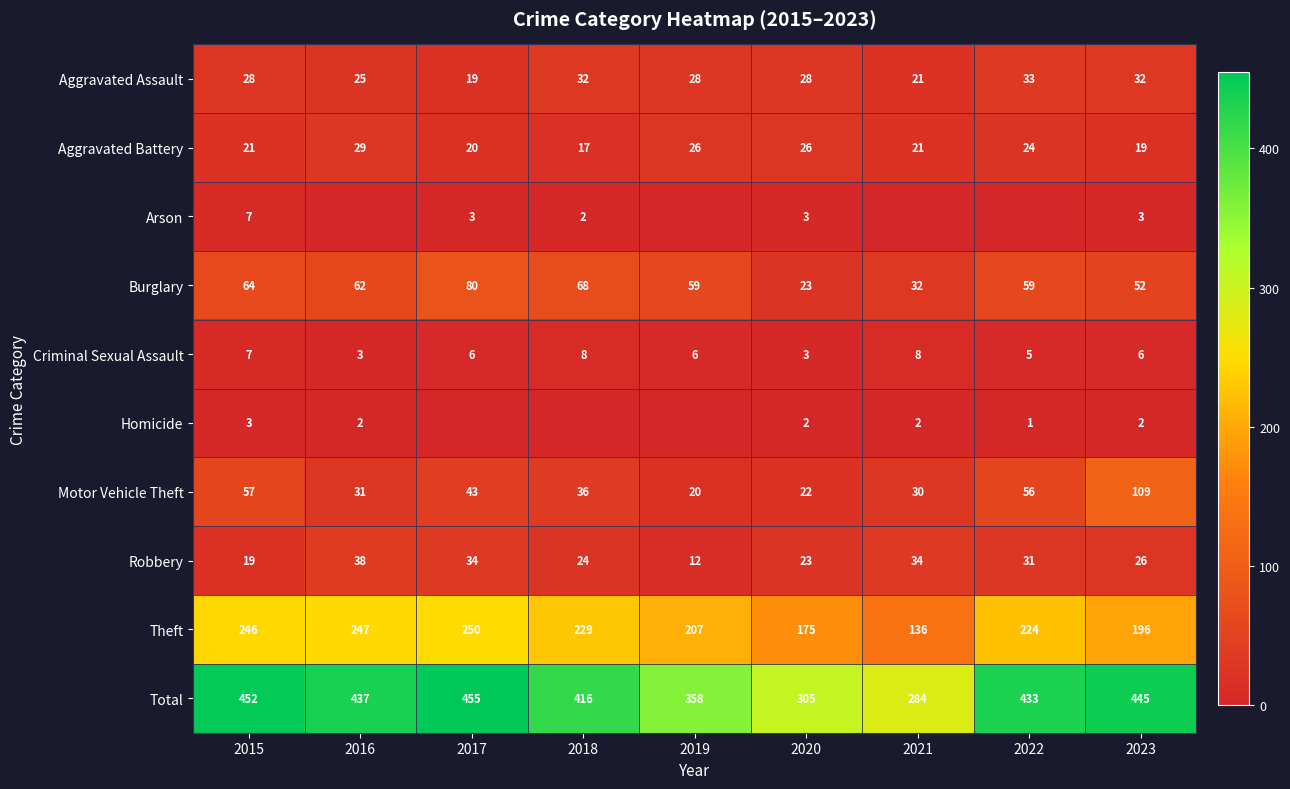

At which category does the chart reach its peak across all series?

2017